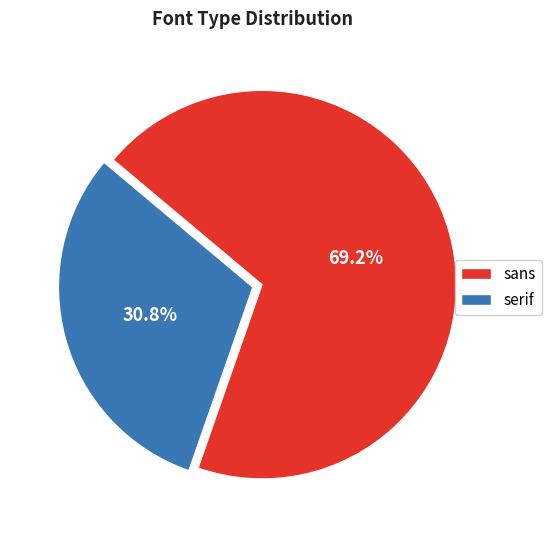

How many slices are in this pie chart?

2